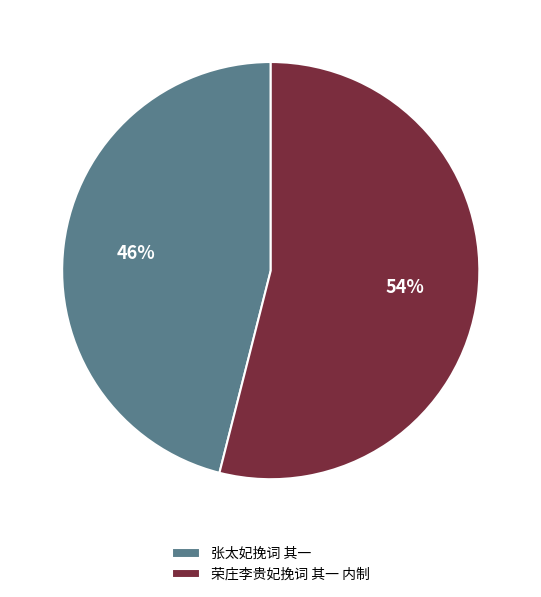

To the nearest percent, what portion does 荣庄李贵妃挽词 其一 内制 represent?

54%